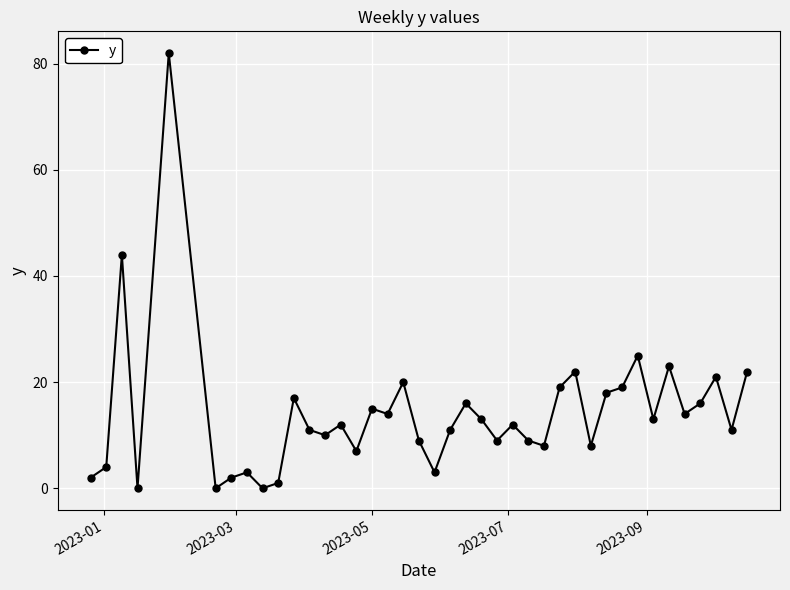

What is the maximum value shown in the chart?

82